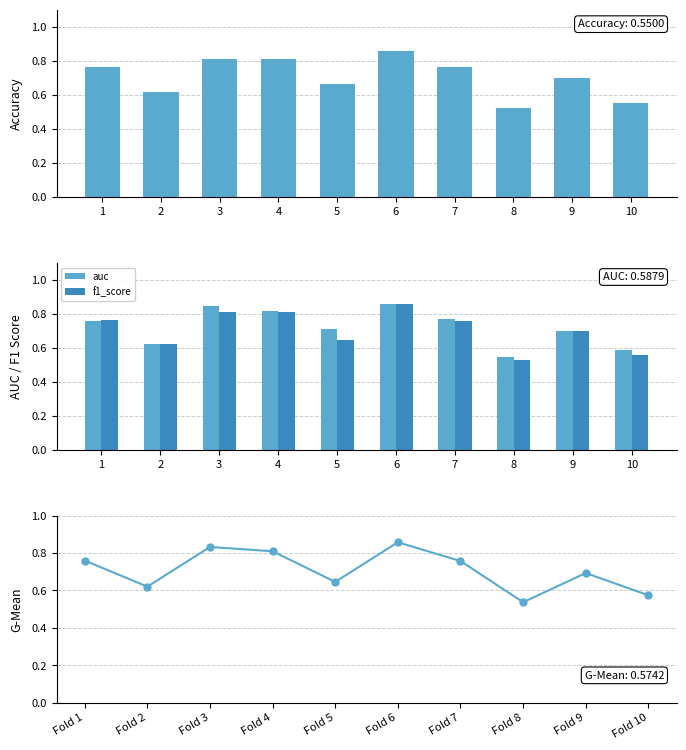

Rank the series by their maximum value, from highest to lowest.

f1_score, auc, accuracy, g_mean